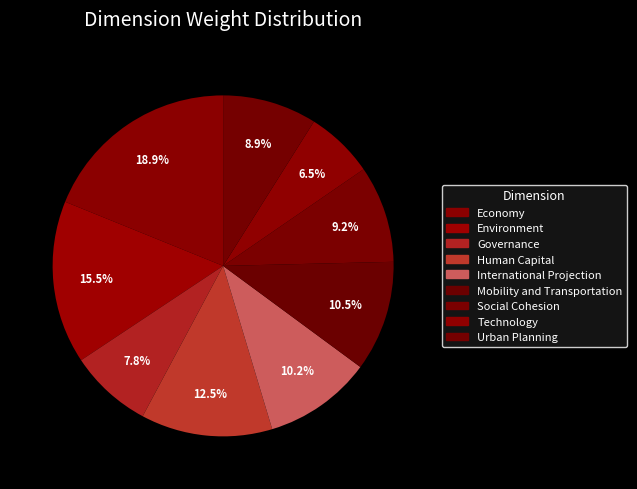

What is the total percentage of Urban Planning and Social Cohesion?

18.1%